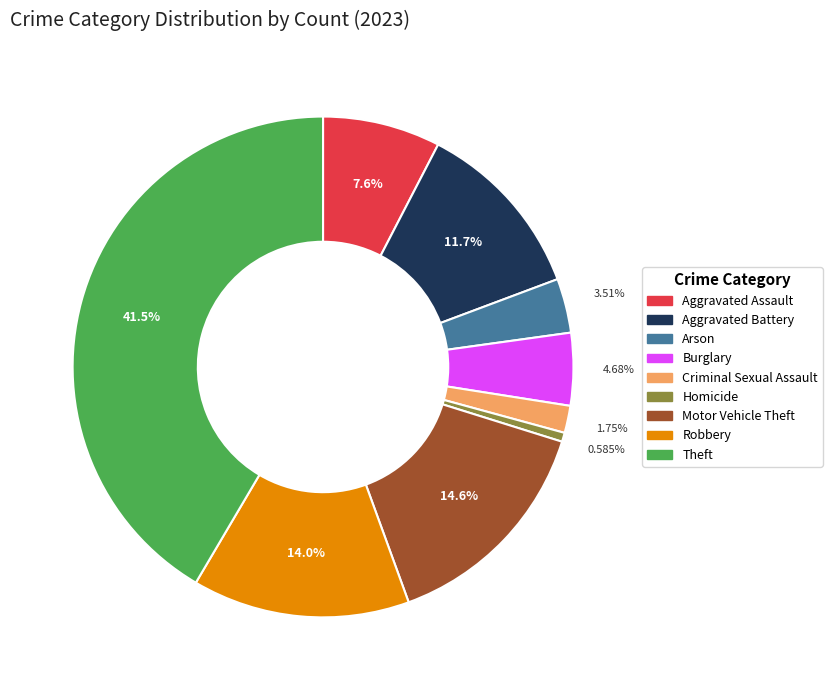

To the nearest percent, what is the difference between the Theft and Aggravated Assault slice percentages?

34%